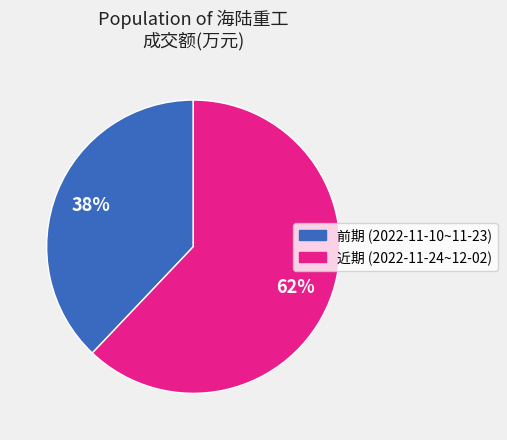

To the nearest percent, what is the average slice percentage?

50%